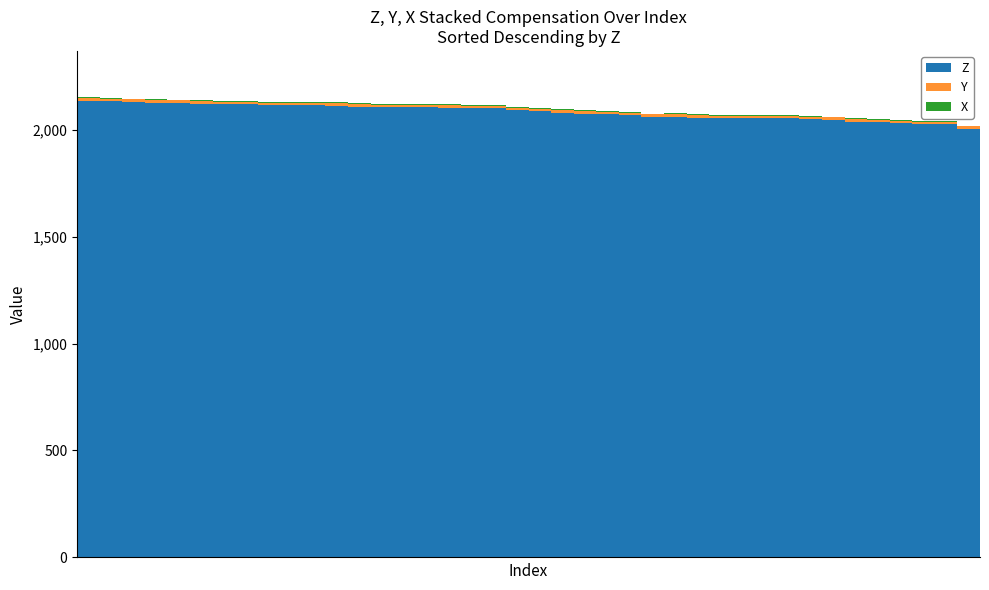

What is the maximum value for Z?

2134.9